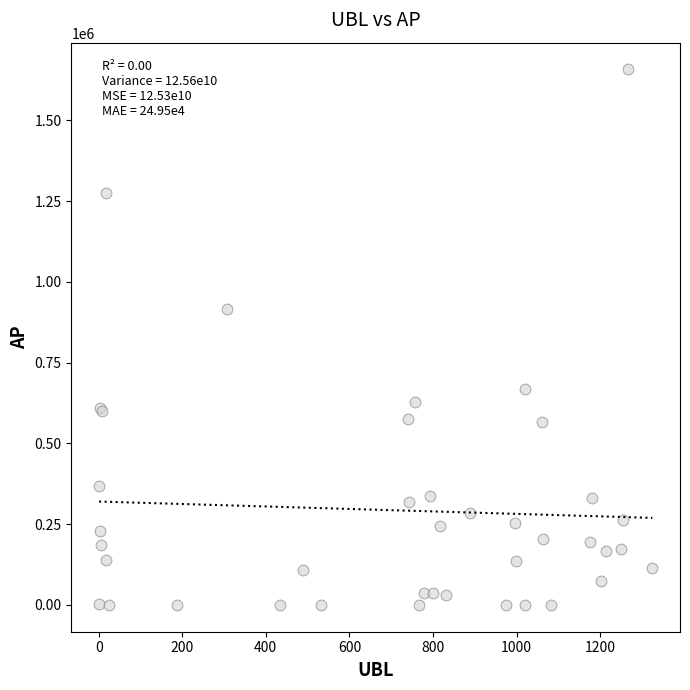

What Y value in the scatter plot is closest to 828629?

914753